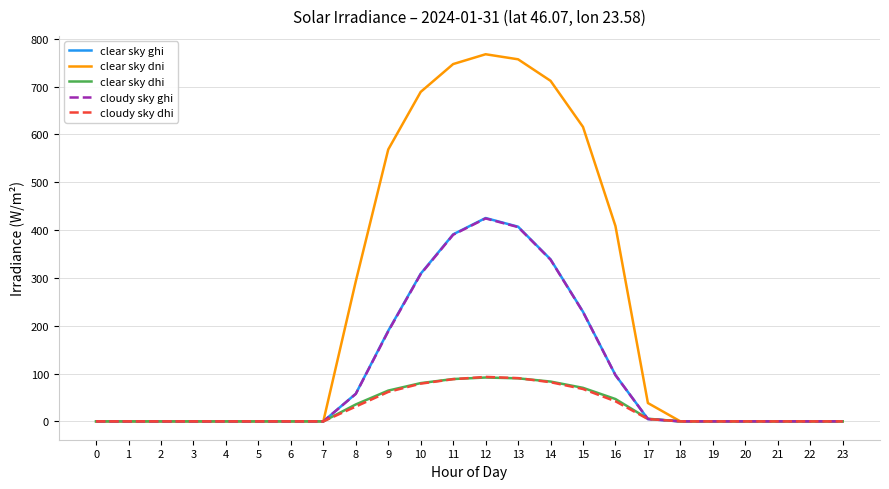

How many categories are shown in the chart?

24